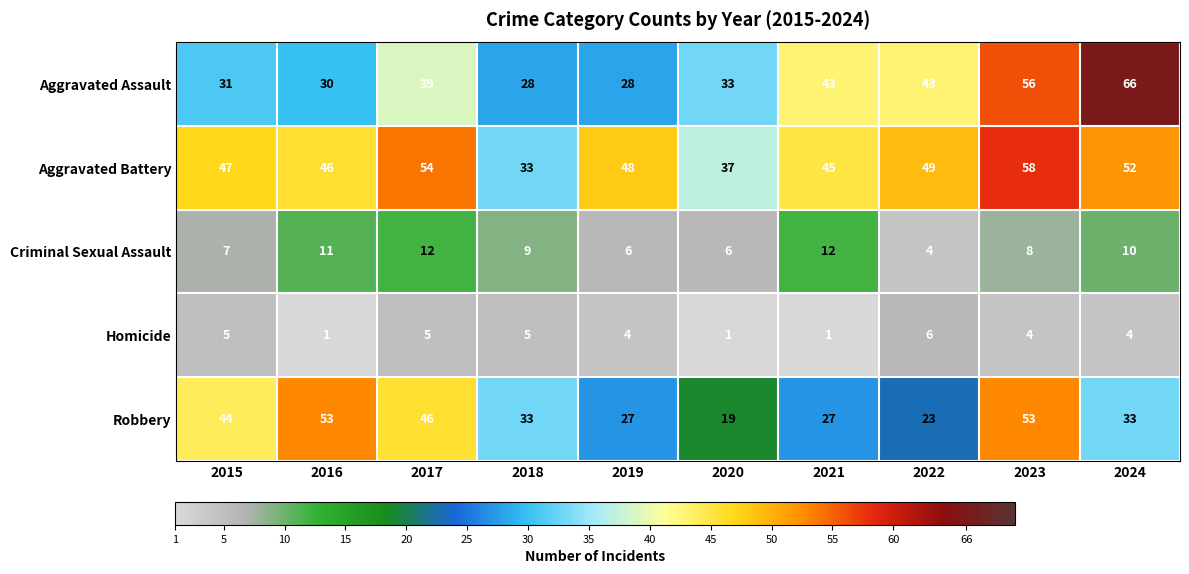

Where does the Criminal Sexual Assault series first go above 9?

2016